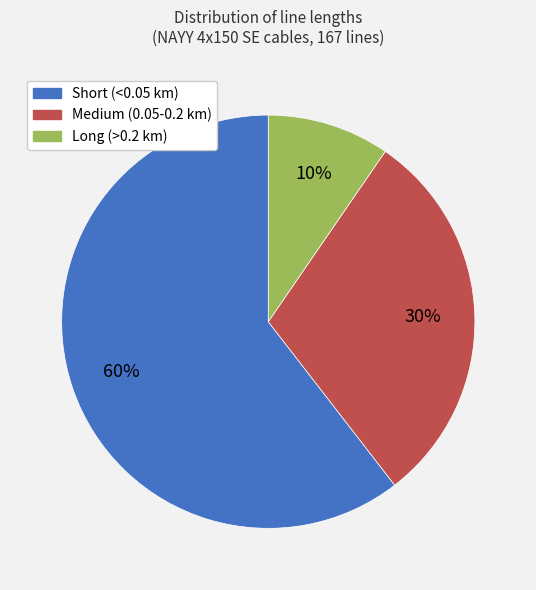

Is there a majority slice in this chart?

Yes